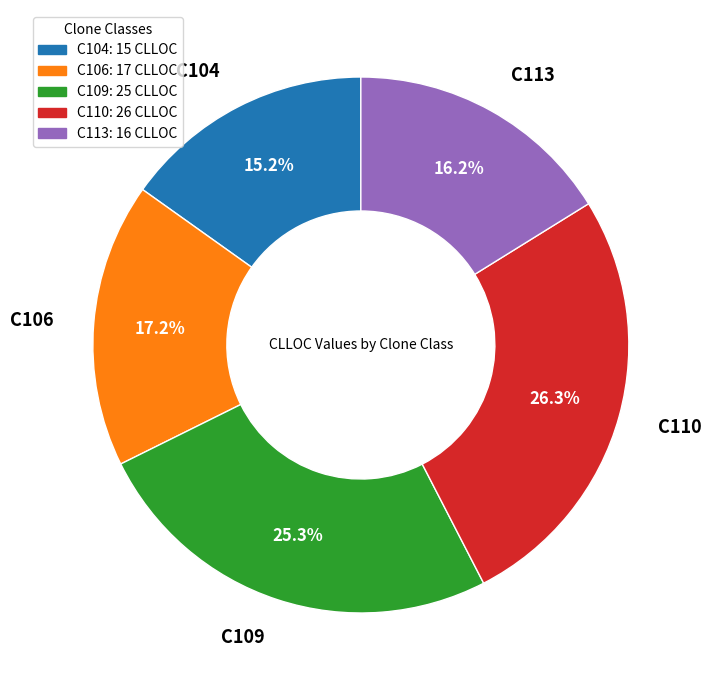

Which category has the biggest portion of the pie?

C110